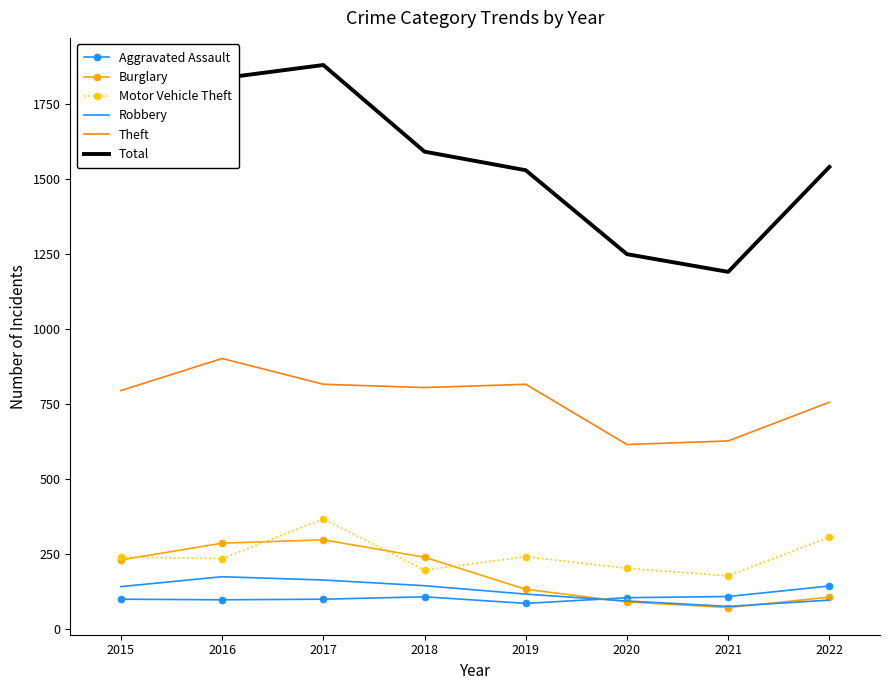

At how many categories does at least one series exceed 1320?

6